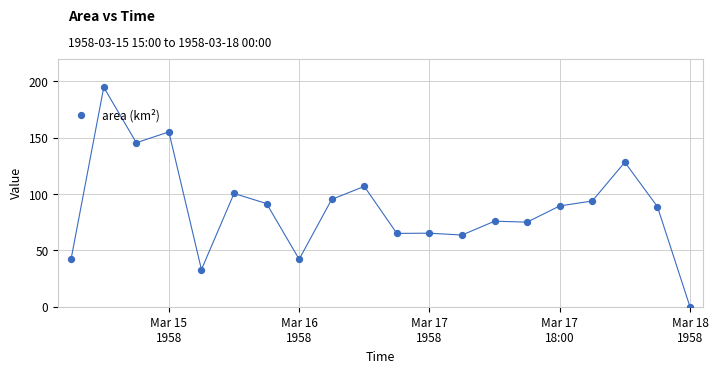

What is the range of X values (max minus min)?

2.4